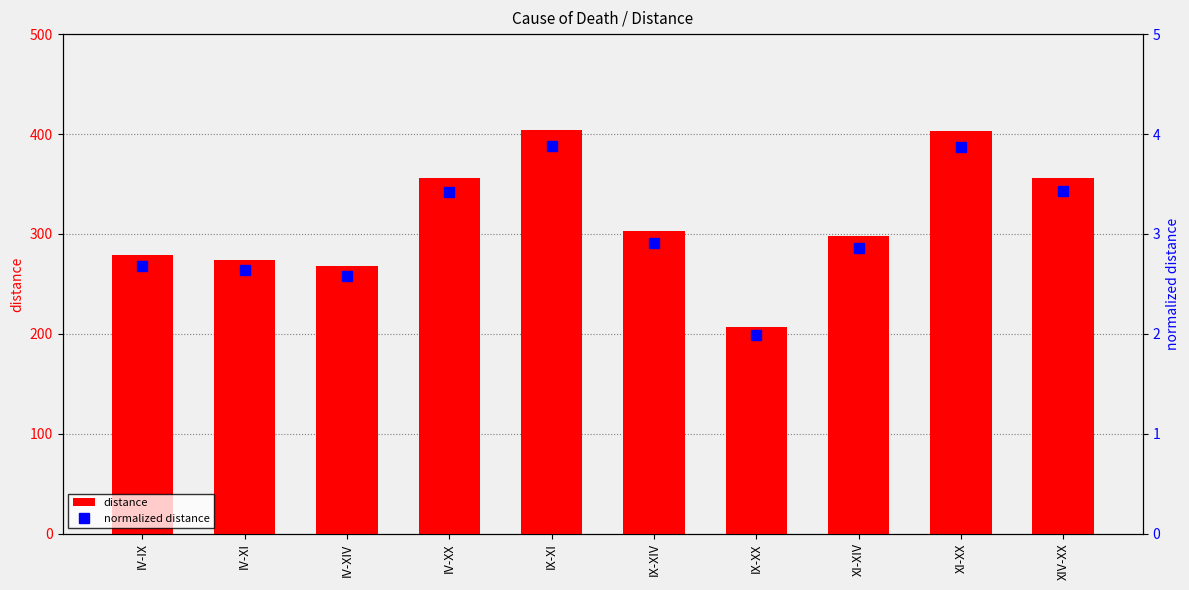

Between IV-XIV and IX-XX, which series saw the biggest shift?

distance